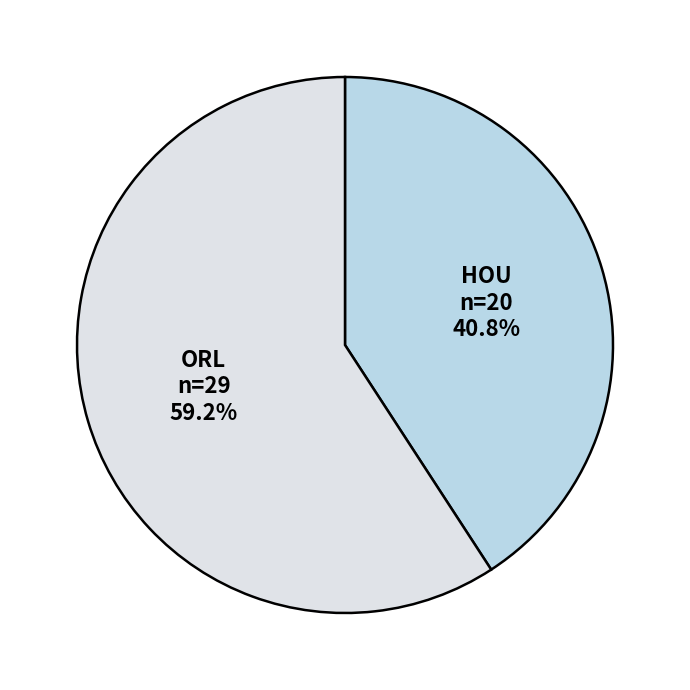

What percentage is the HOU slice, to the nearest percent?

41%